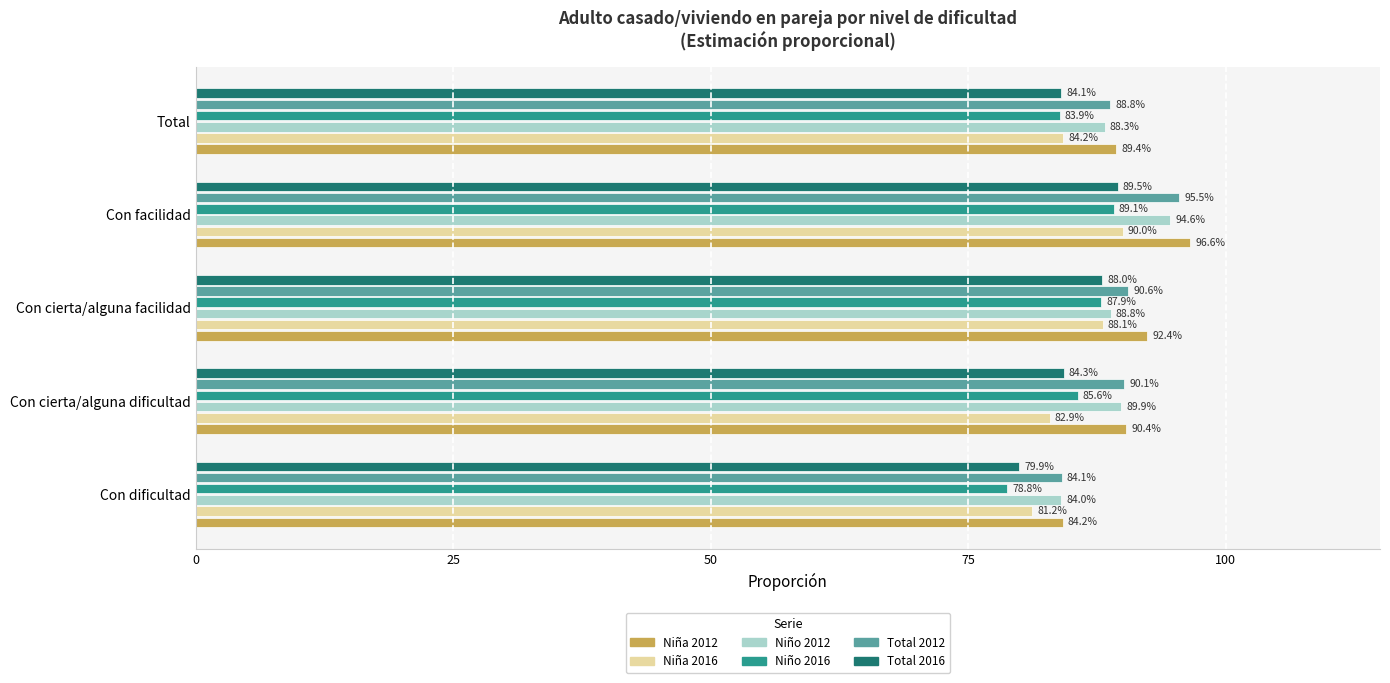

At which category is the sum across all series the highest?

Con facilidad